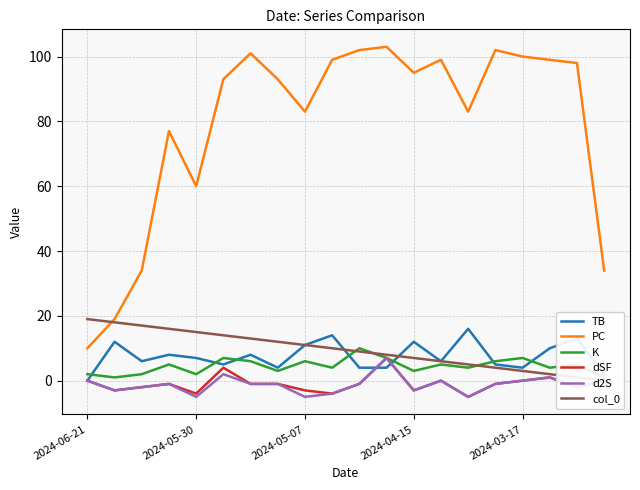

Between which two adjacent categories do dSF and TB first intersect?

10 and 11